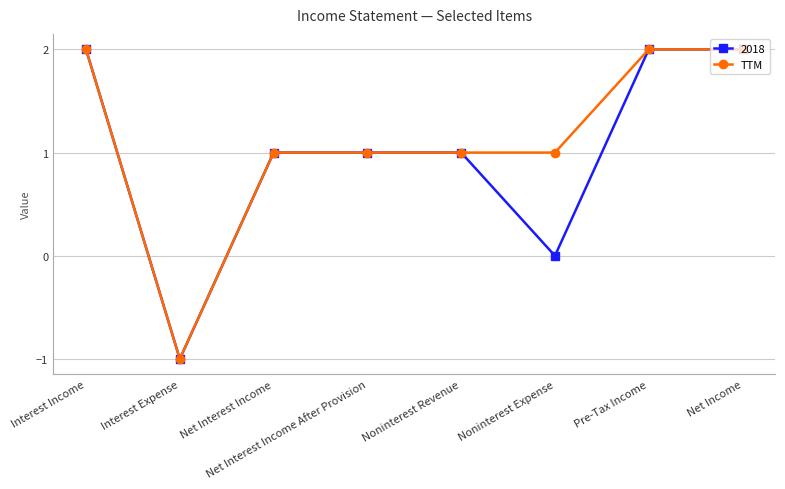

How many positive values does the TTM series have?

7